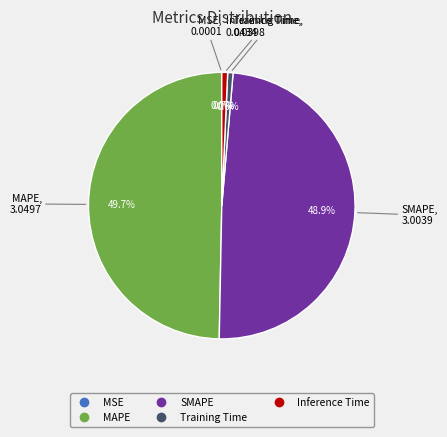

What percentage is the MAPE slice, to the nearest percent?

50%